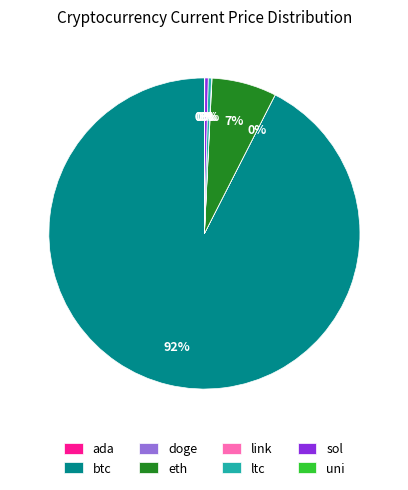

Which slice is the largest?

btc